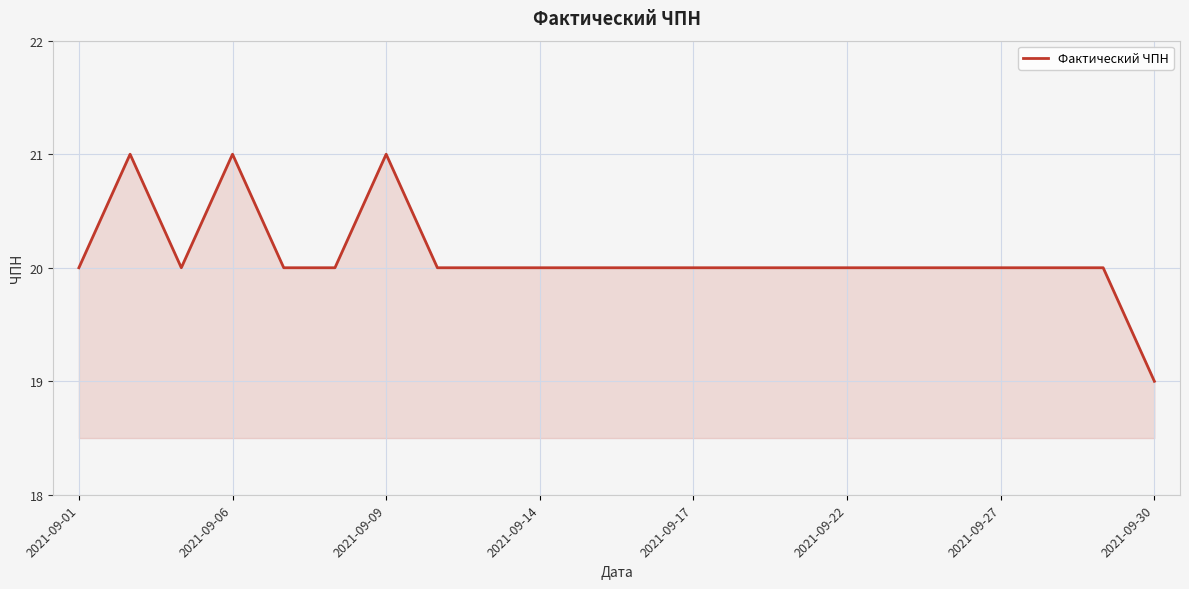

Count the values in the range 20 to 21.

21